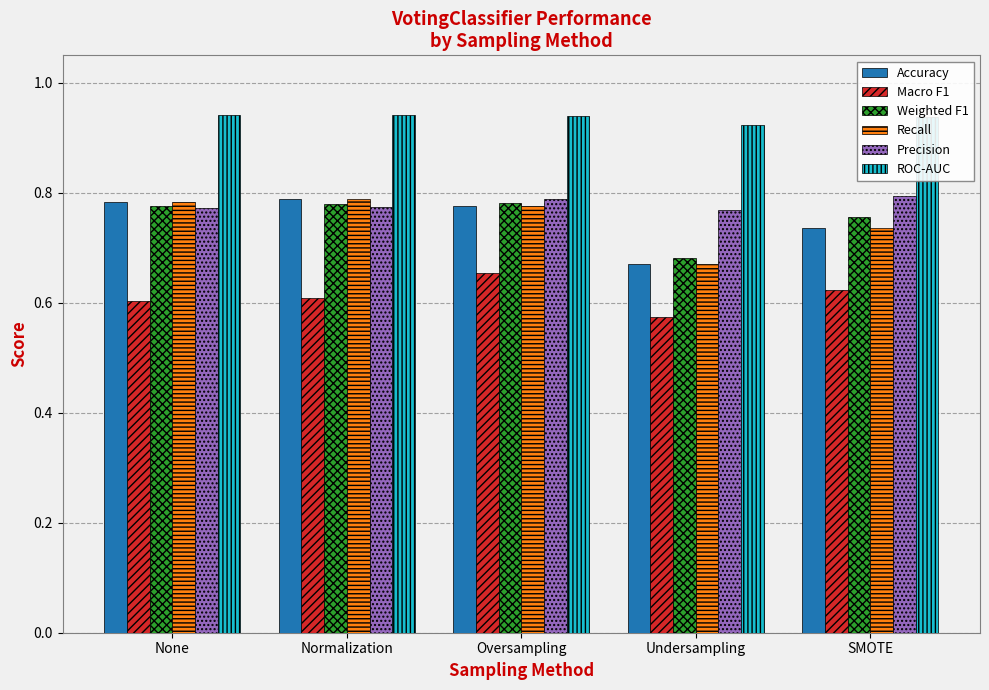

Which series changed the most between Undersampling and SMOTE?

Weighted F1